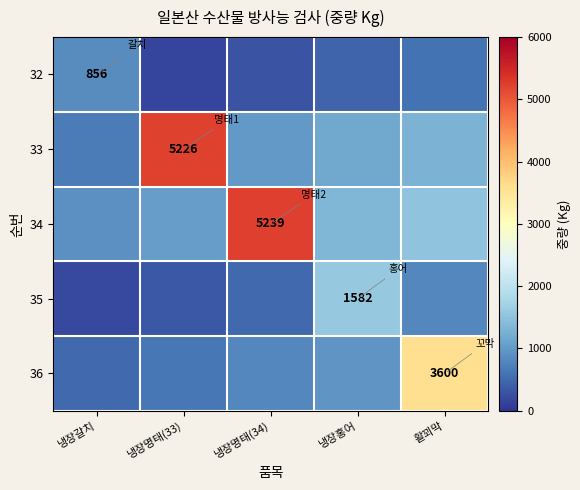

What is the minimum value shown in the chart?

150